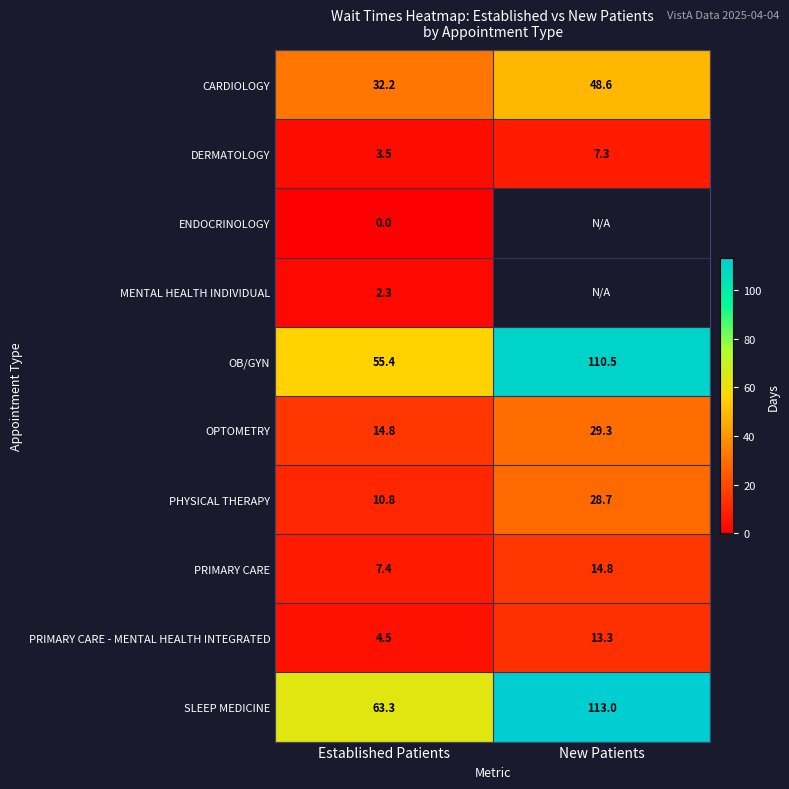

At which label does CARDIOLOGY first exceed 48?

New Patients